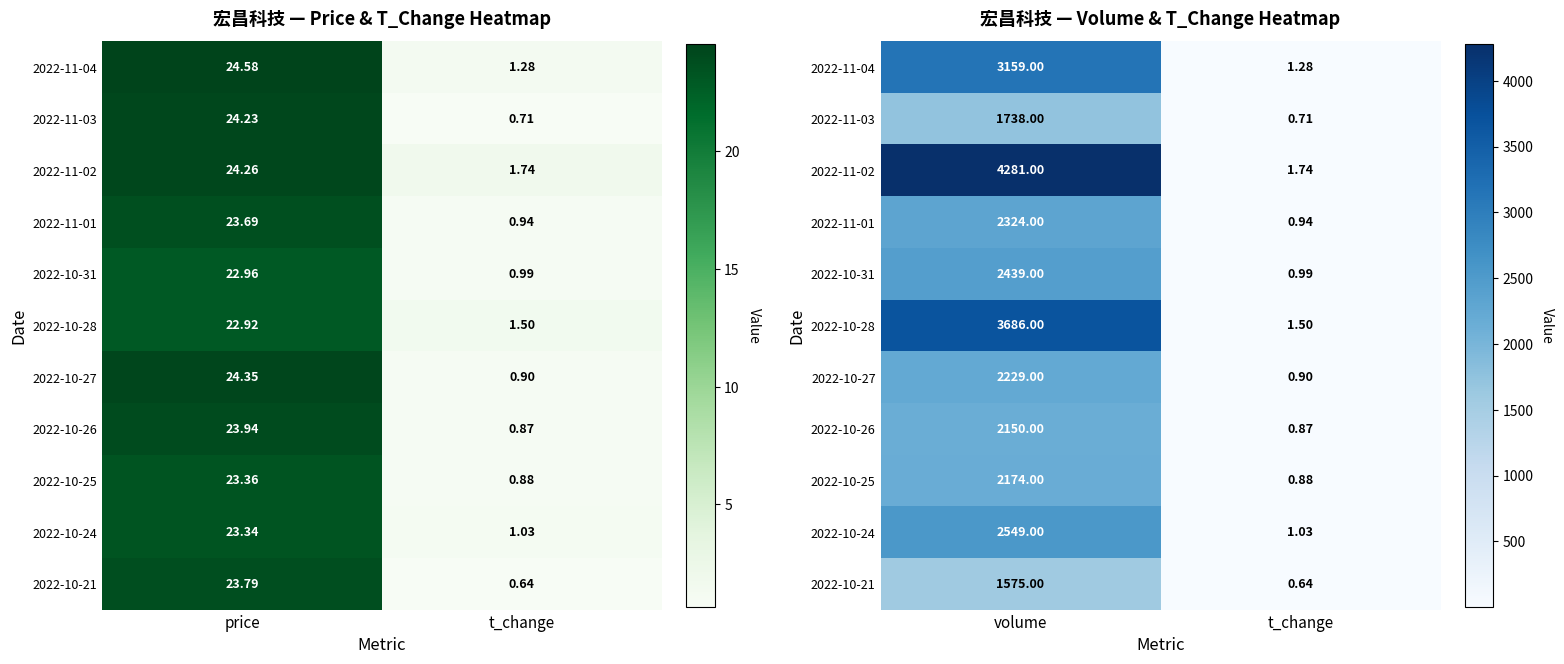

At how many categories does at least one series exceed 1861?

1